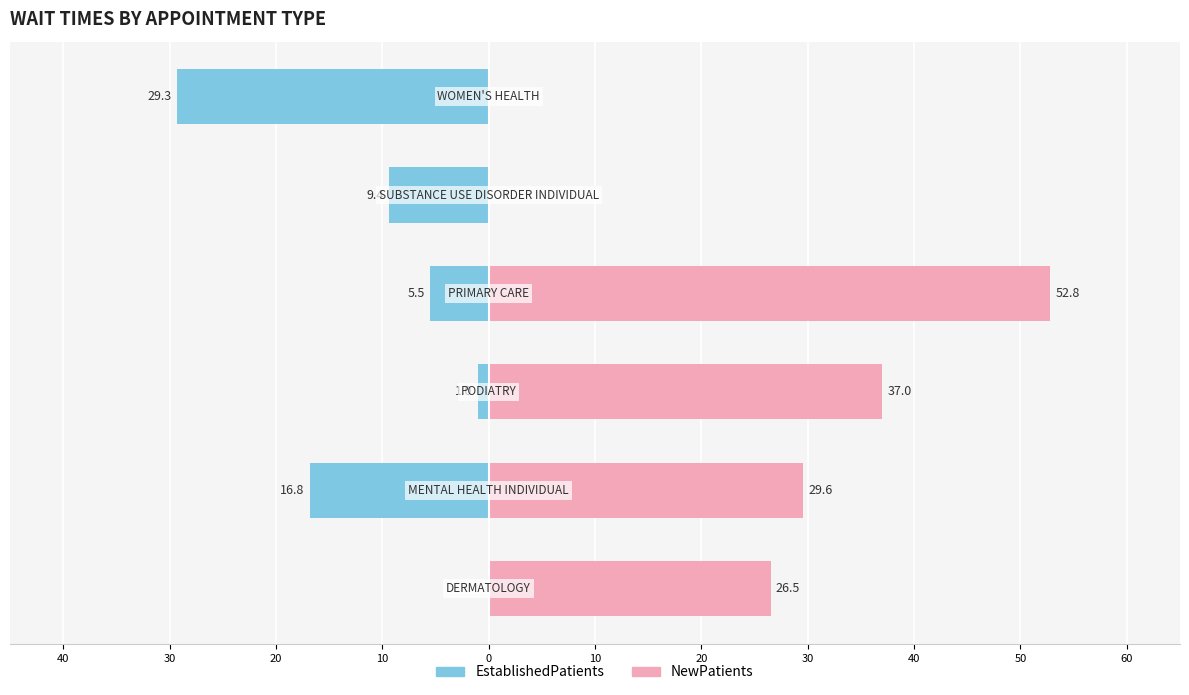

Reading left to right, list all the values displayed in this chart.

EstablishedPatients: 0.0	-16.8	-1.0	-5.5	-9.4	-29.3
NewPatients: 26.5	29.6	37.0	52.8	0.0	0.0